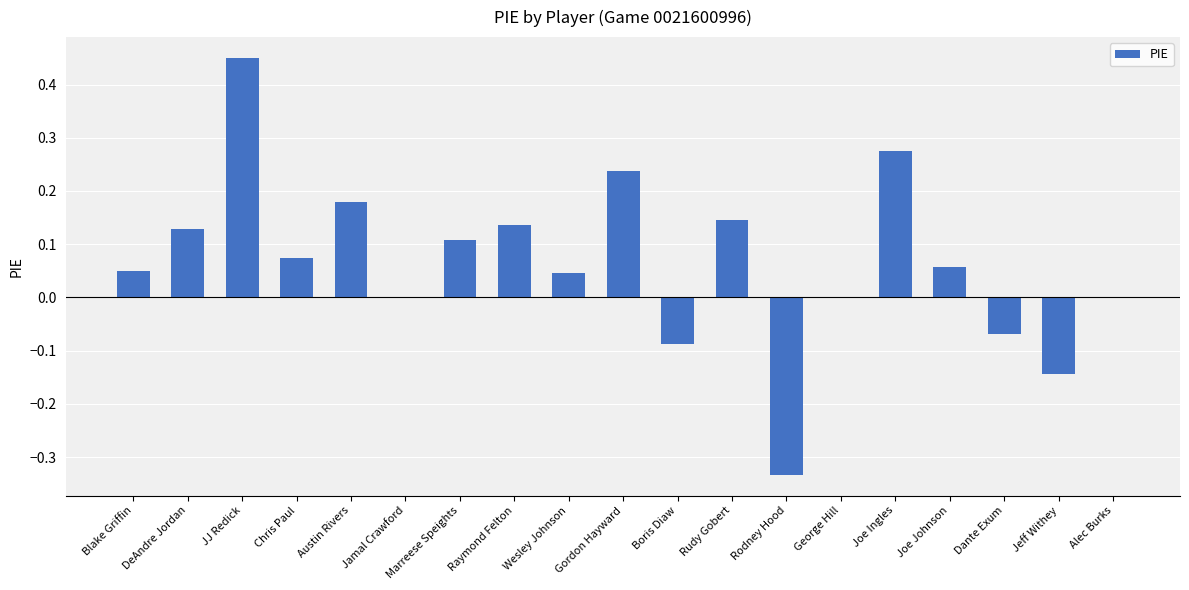

Which label corresponds to the largest value in the chart?

JJ Redick